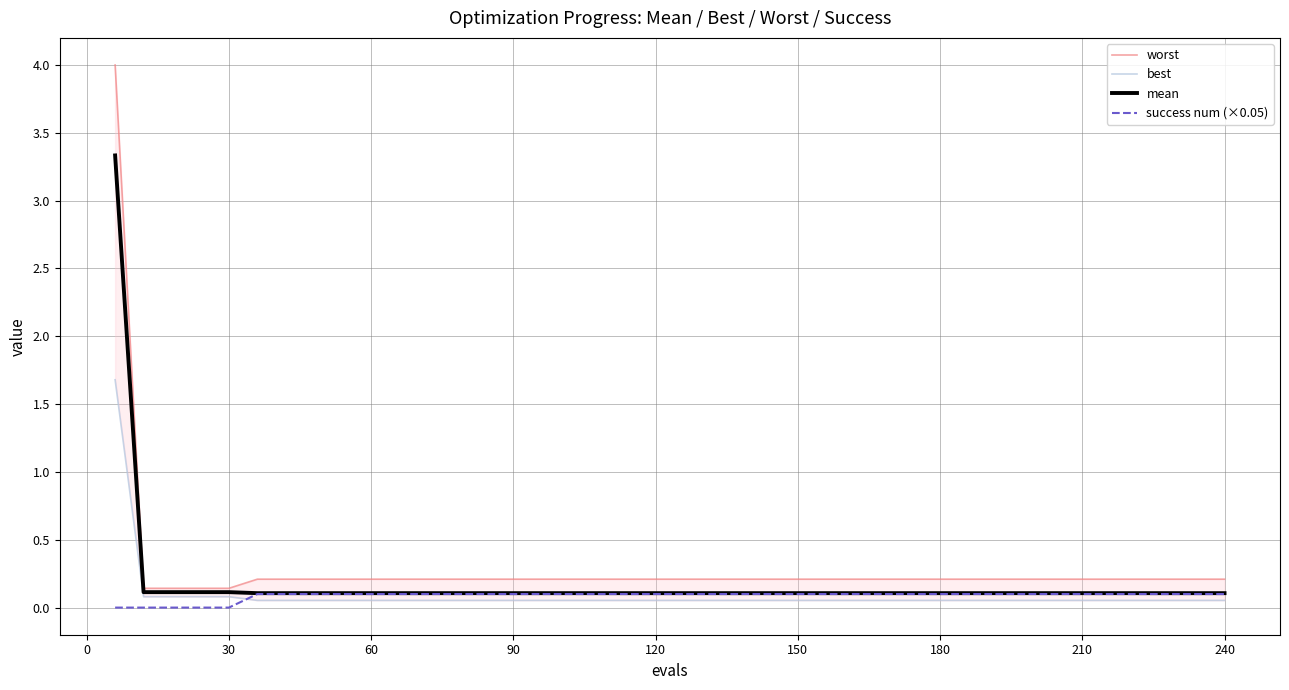

The value of success num (×0.05) at 210 is 0.1. True or false?

True